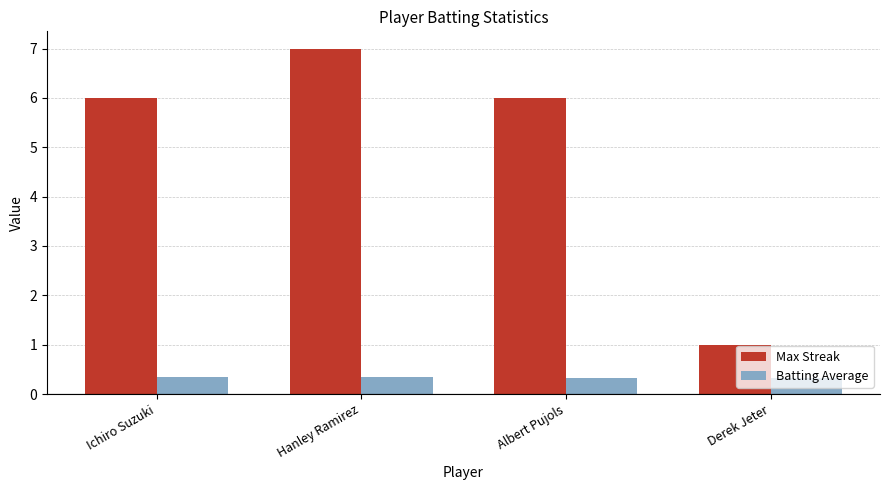

Which series has the widest spread of values?

Max Streak